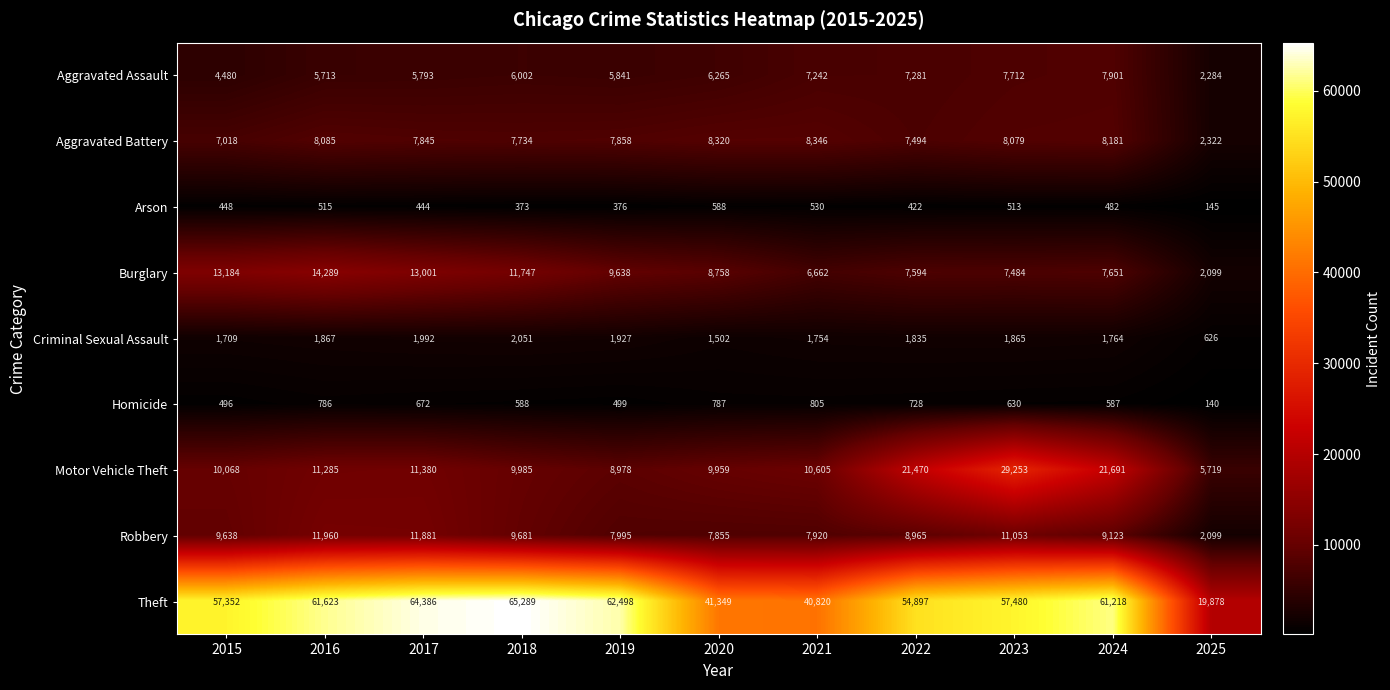

How many distinct data groups are displayed?

9